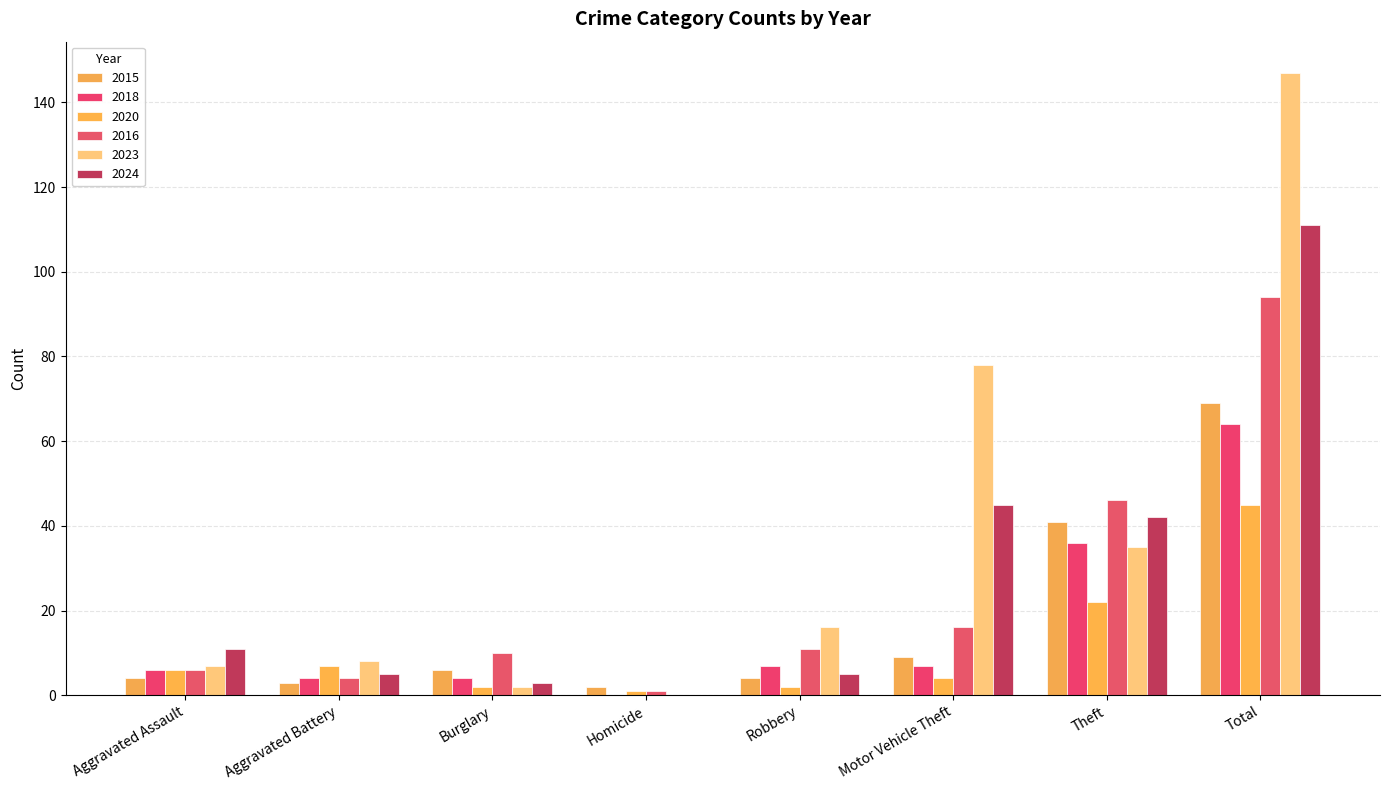

Is it true that 2018 equals 2 at Aggravated Assault?

False